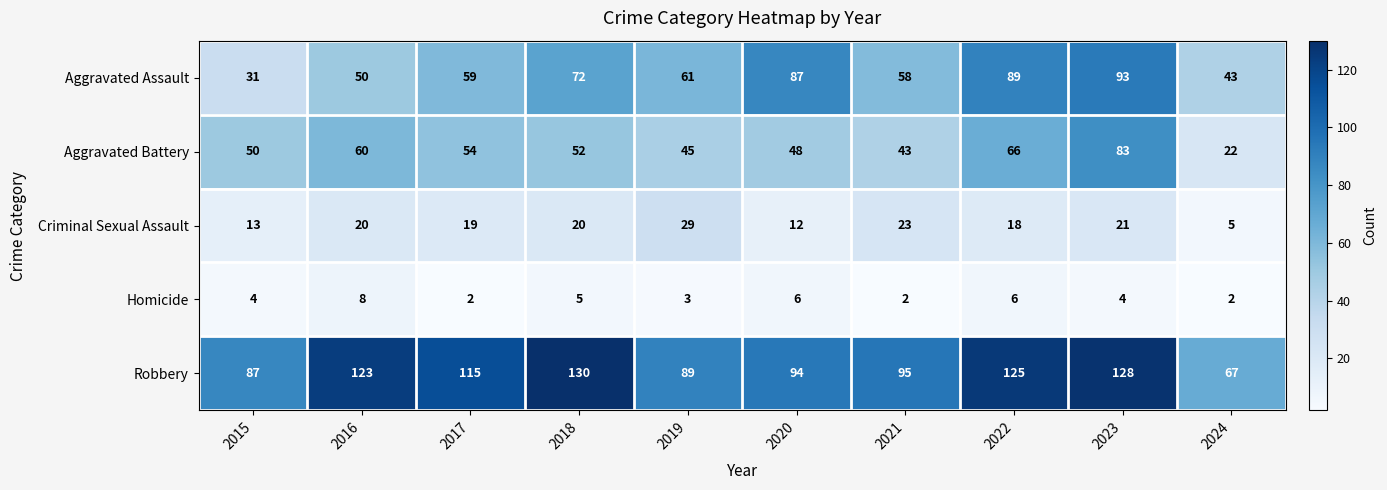

Between 2022 and 2023, which series saw the biggest shift?

Aggravated Battery